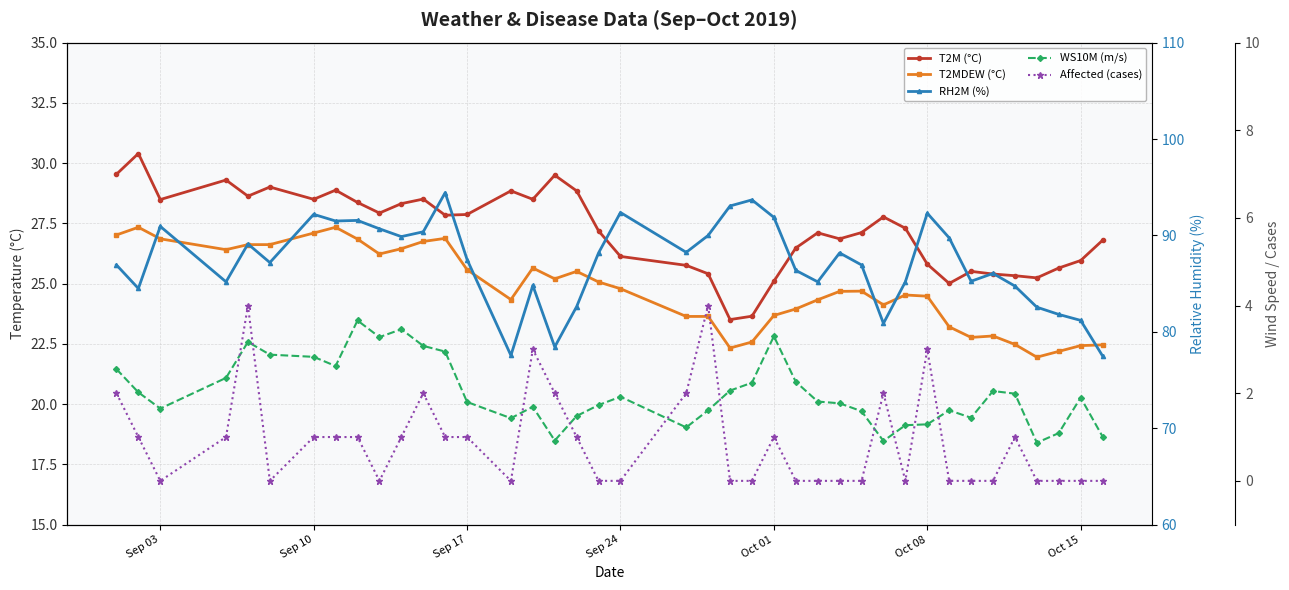

True or false: T2M (°C) and WS10M (m/s) cross at least once.

False